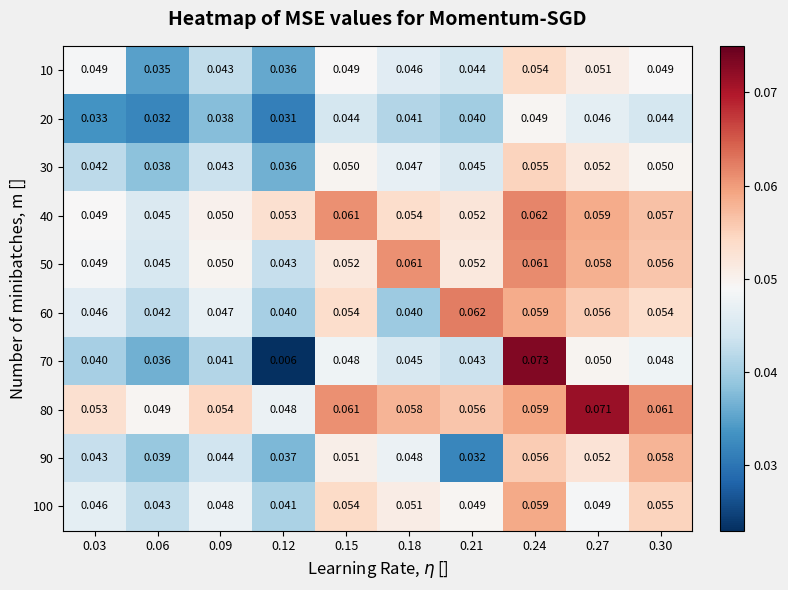

Which series has the widest spread of values?

70